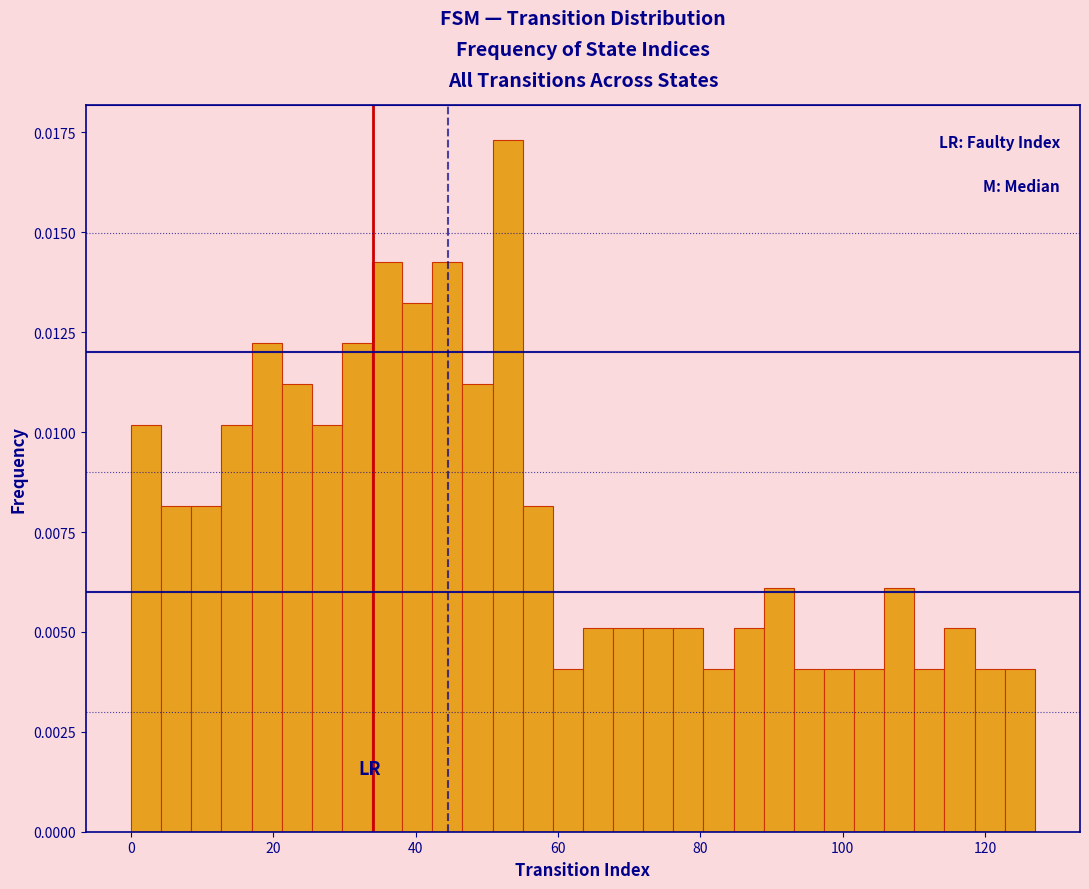

Read against the x-axis, roughly where is the centre of the tallest bar?

52